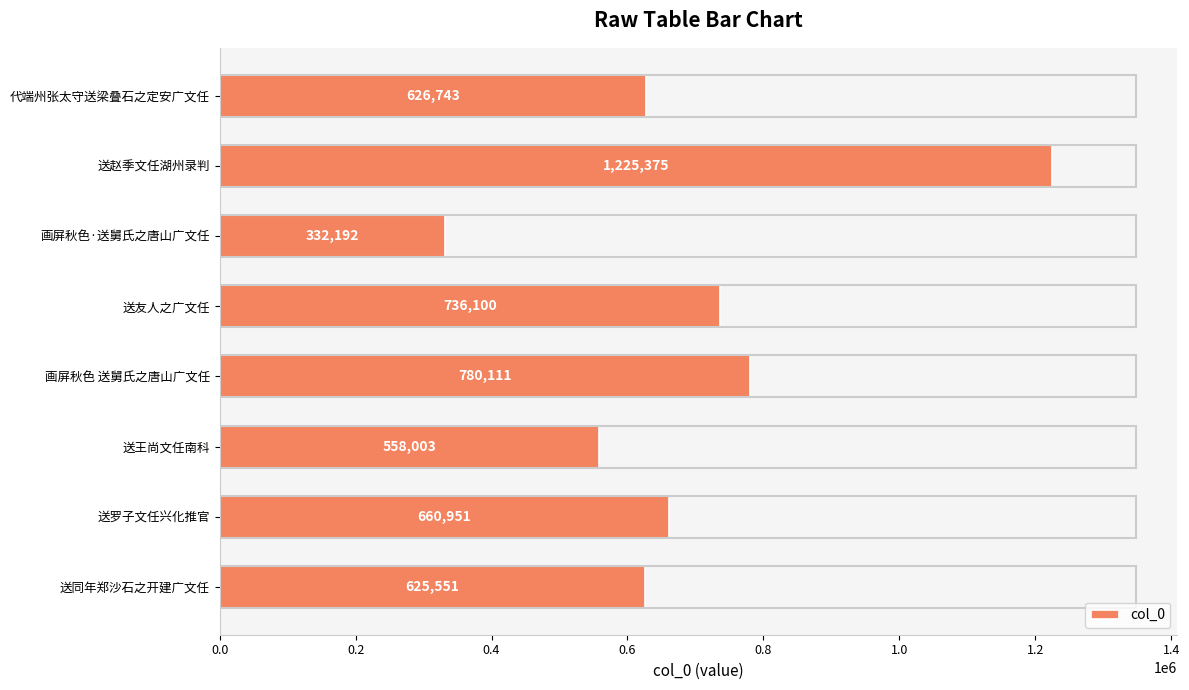

What position from the top is 送罗子文任兴化推官?

7